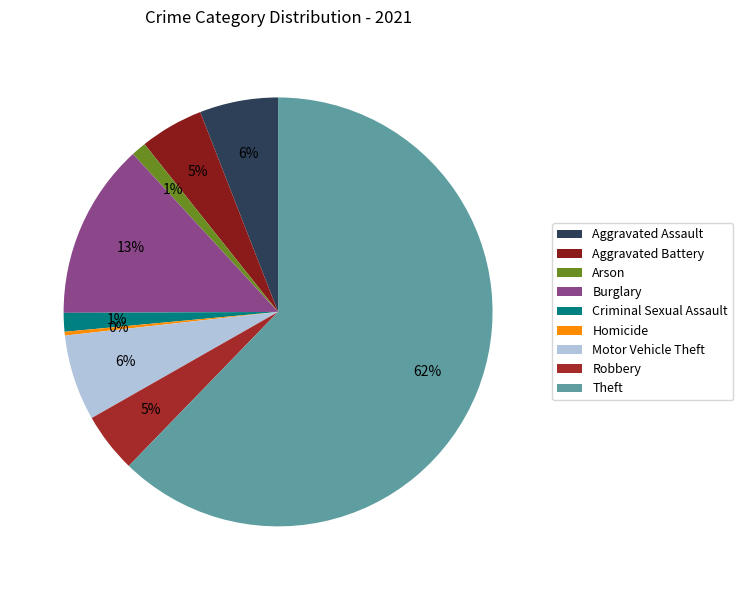

How much of the chart is everything except Burglary?

86.8%